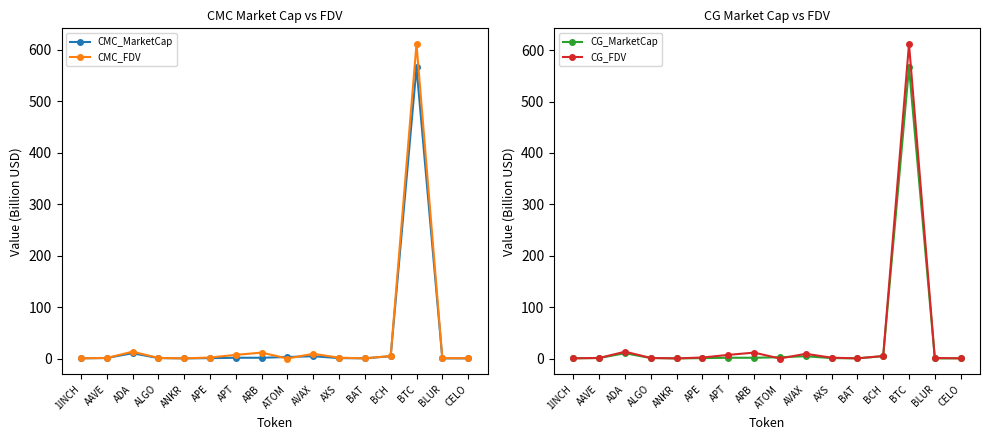

What is the label of the 6th point from the left?

APE